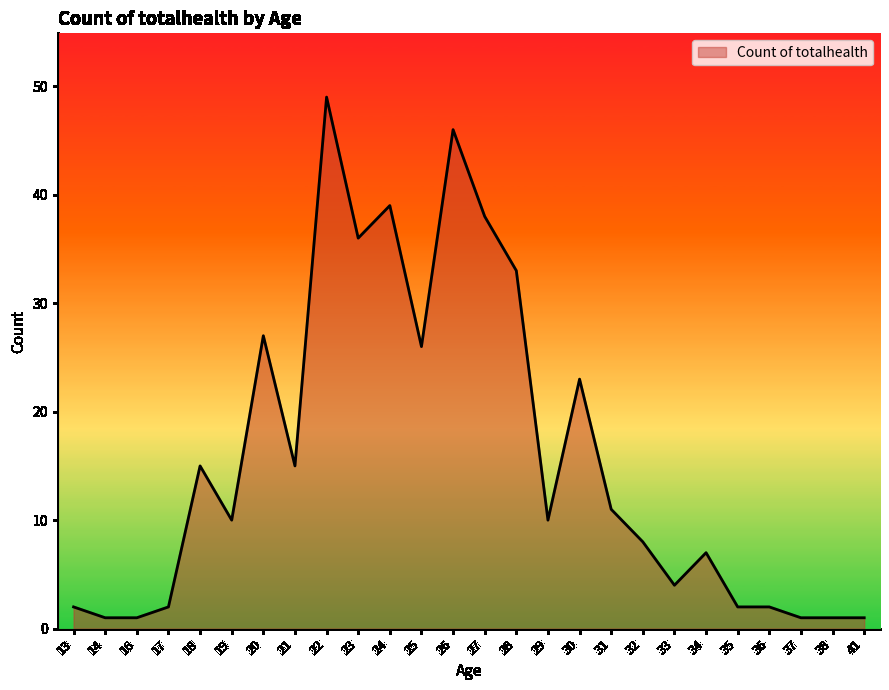

What is the maximum value shown in the chart?

49